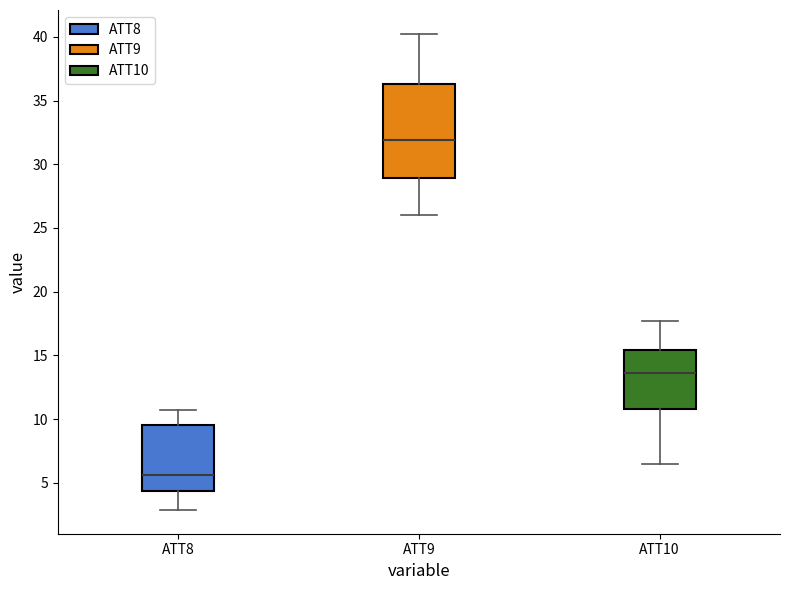

Where does the lower whisker of the box for ATT8 end on the y-axis? The values are not printed on the chart, so give them approximately, as read against the axis.

3.0